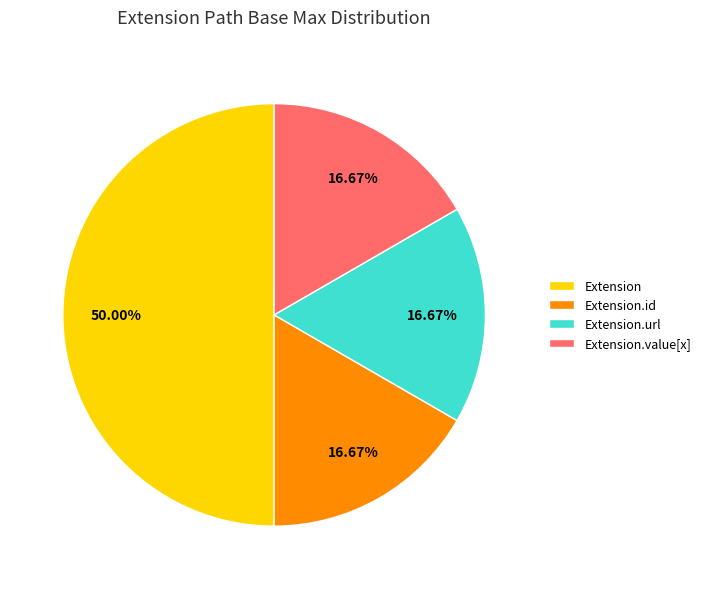

To the nearest percent, what is the difference between the Extension.value[x] and Extension.url slice percentages?

0%